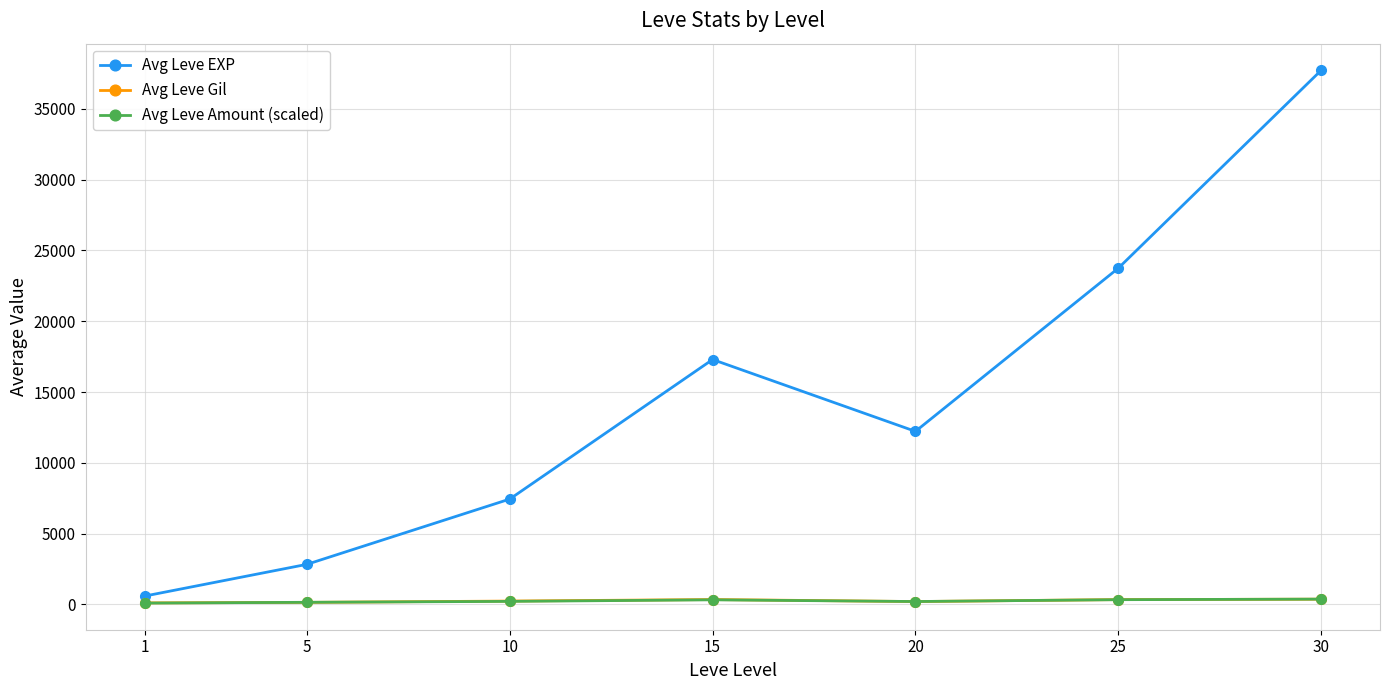

True or false: Avg Leve EXP has more than 0 interior local peaks.

True